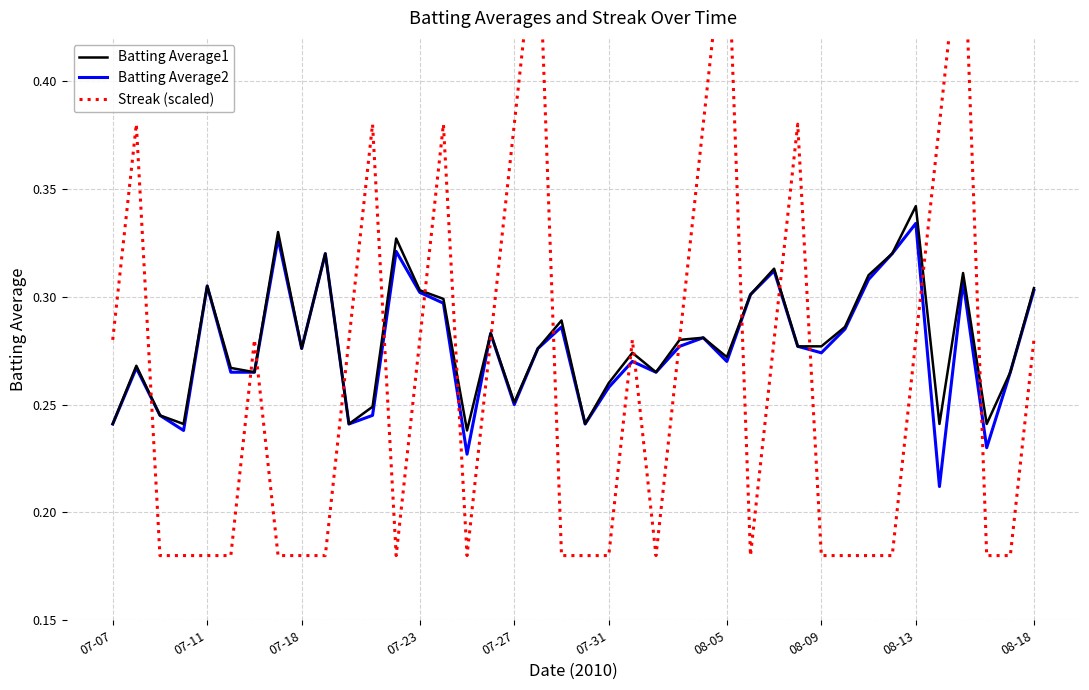

Rank the series at 36 from lowest to highest value.

Batting Average2, Batting Average1, Streak (scaled)